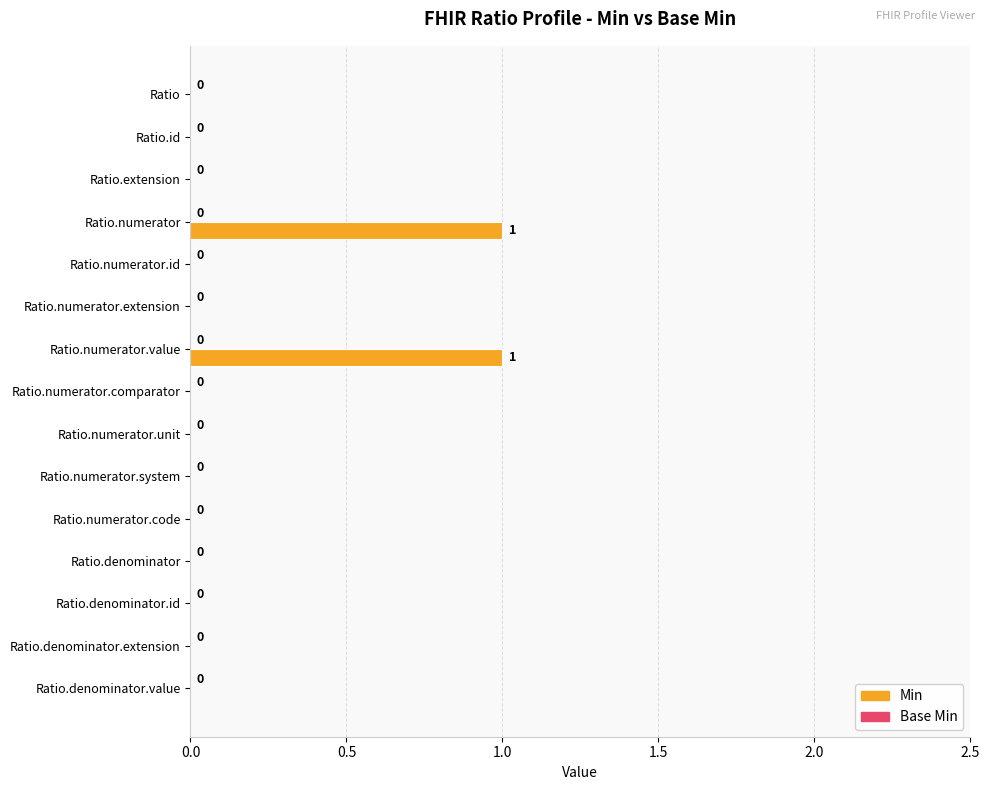

Is it true that the value at Ratio.denominator.id is 0?

True